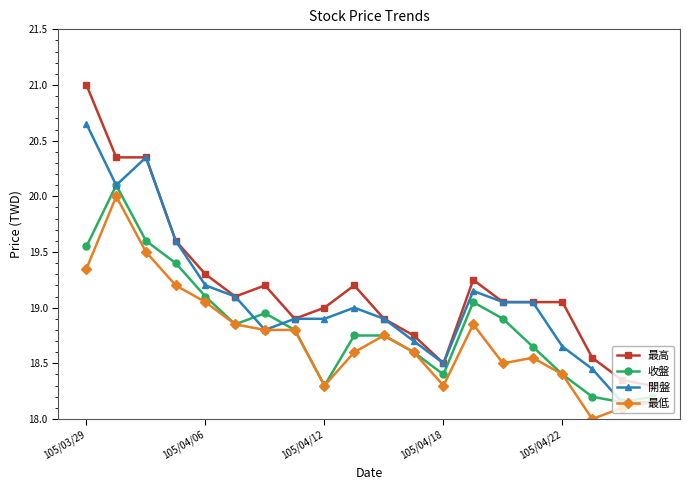

Does the chart have visible grid lines?

No